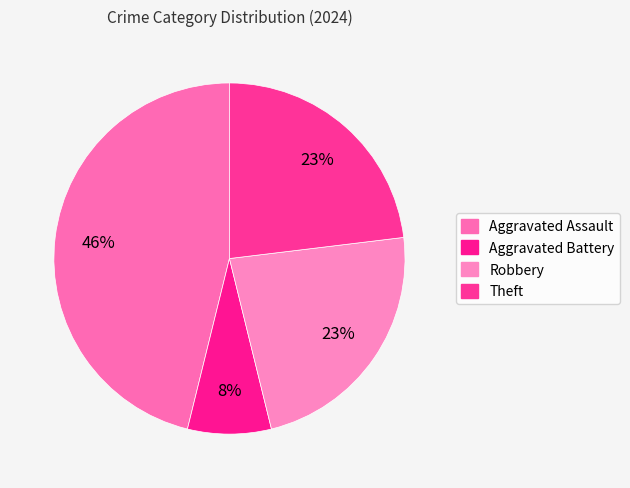

How many segments does this pie chart have?

4